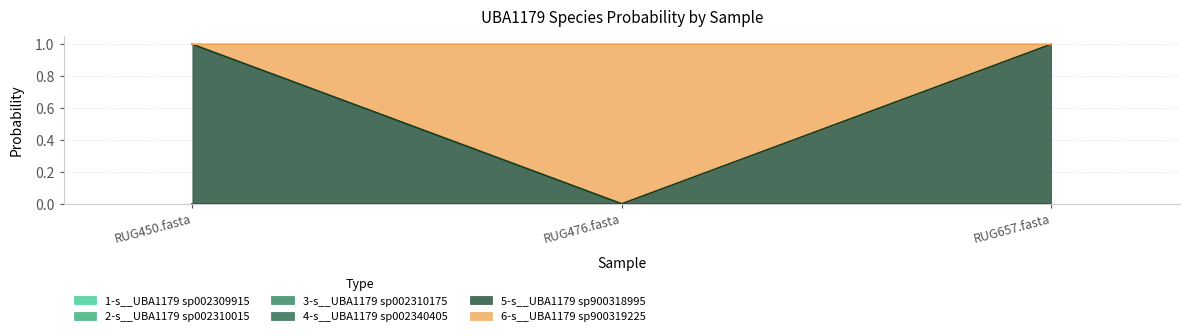

List the series in order of their peak value, highest first.

6-s__UBA1179 sp900319225, 5-s__UBA1179 sp900318995, 1-s__UBA1179 sp002309915, 2-s__UBA1179 sp002310015, 3-s__UBA1179 sp002310175, 4-s__UBA1179 sp002340405